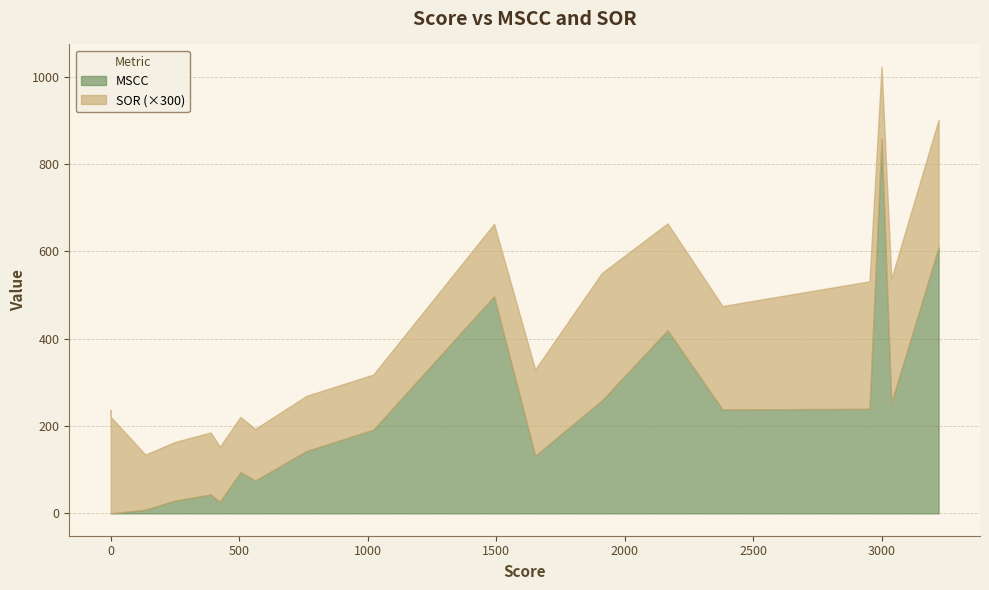

What is the sum of all MSCC values?

4116.4